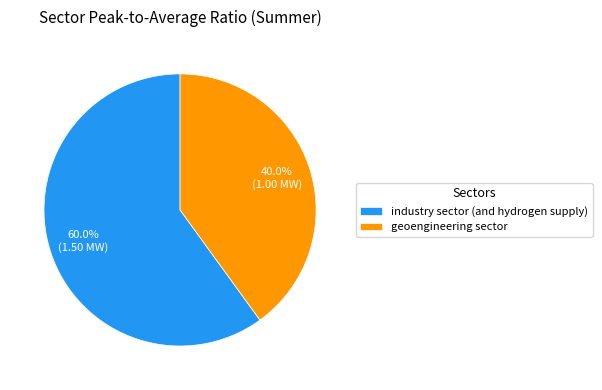

To the nearest percent, what portion does geoengineering sector represent?

40%